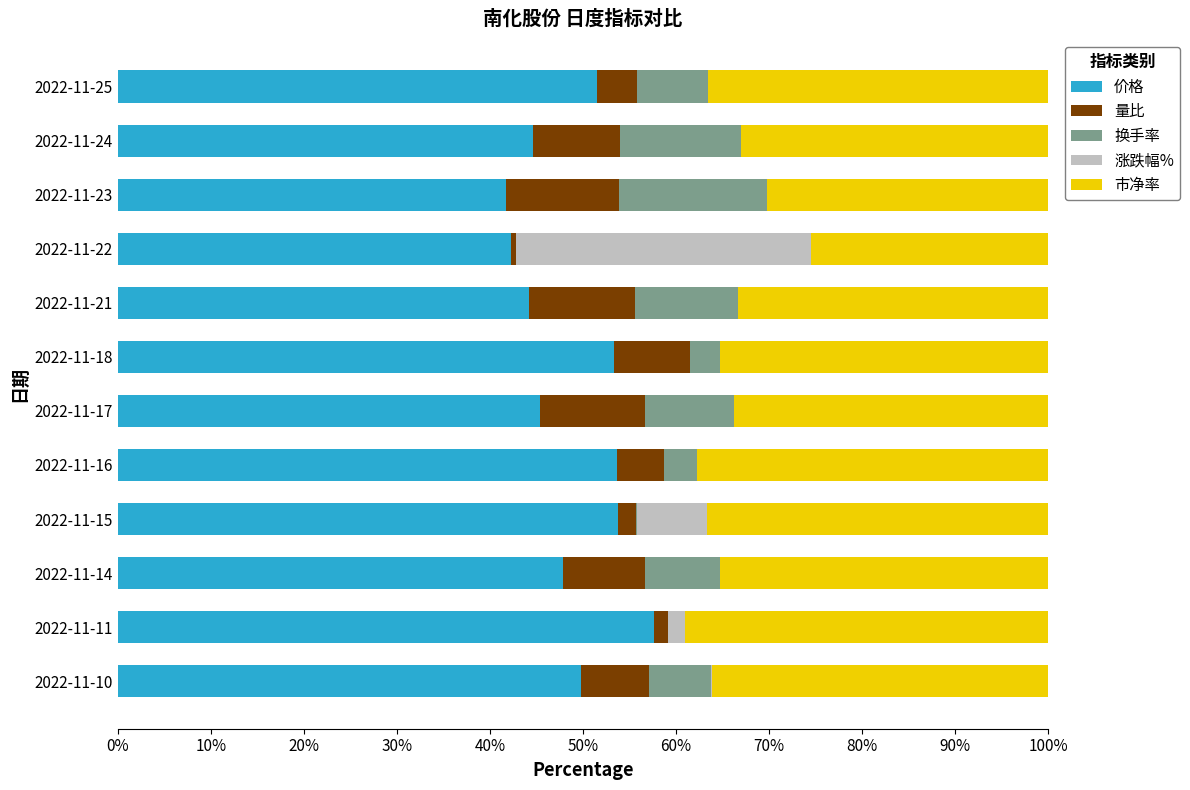

At which label does 价格 reach its peak?

2022-11-11